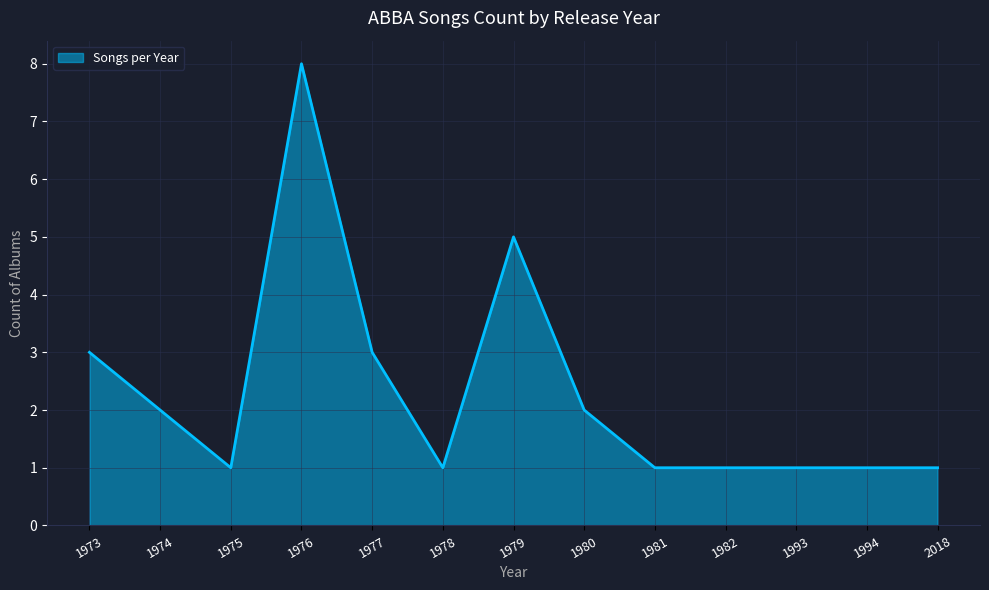

Reading left to right, list all the values displayed in this chart.

3	2	1	8	3	1	5	2	1	1	1	1	1